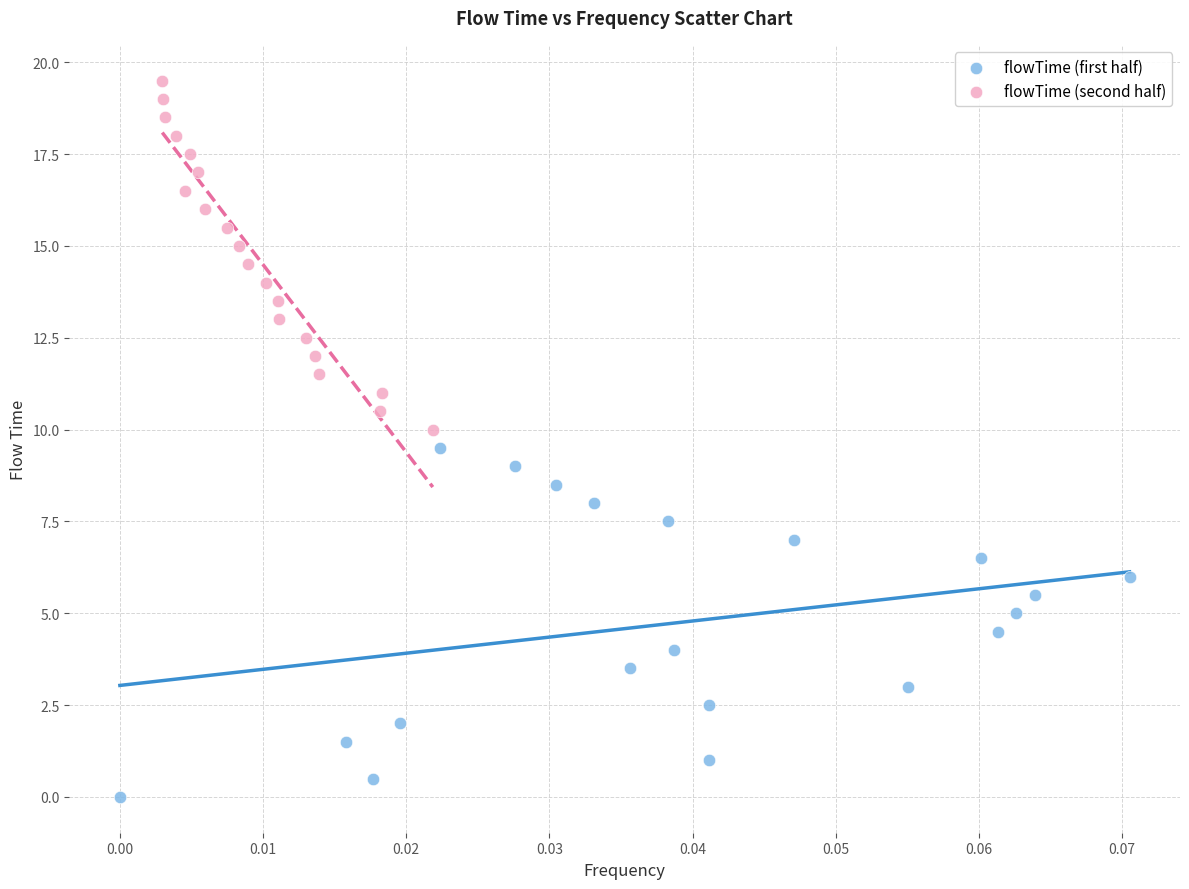

Which series contains the highest Y value?

flowTime (second half)